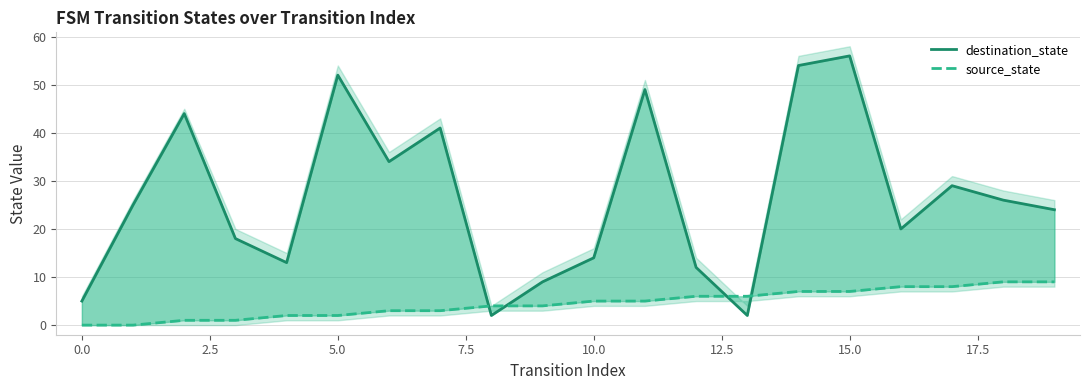

What is the value of the destination_state point at the 3rd from the left?

44